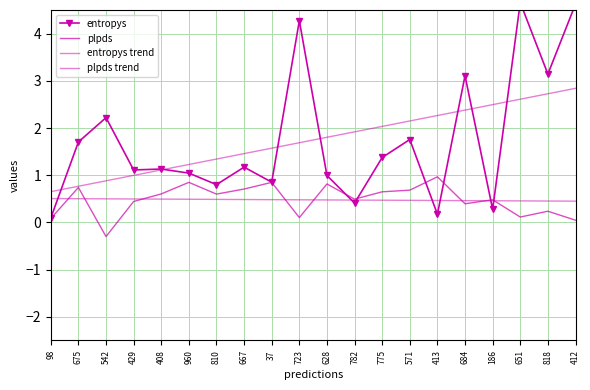

Is it true that plpds equals 0.1 at 98?

True